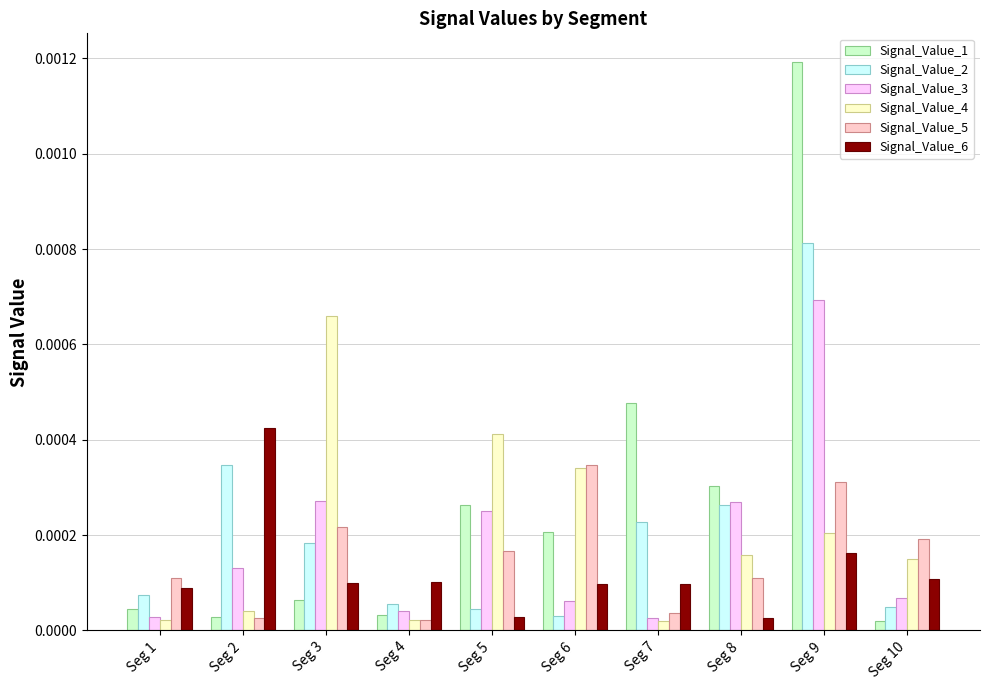

Is the value of Signal_Value_6 at Seg 9 greater than the value of Signal_Value_2 at Seg 2?

No